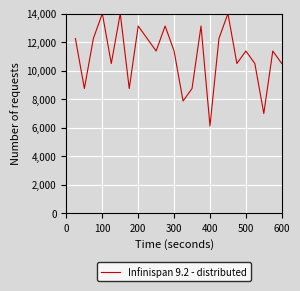

True or false: there are more than 0 points higher than both neighbors.

True